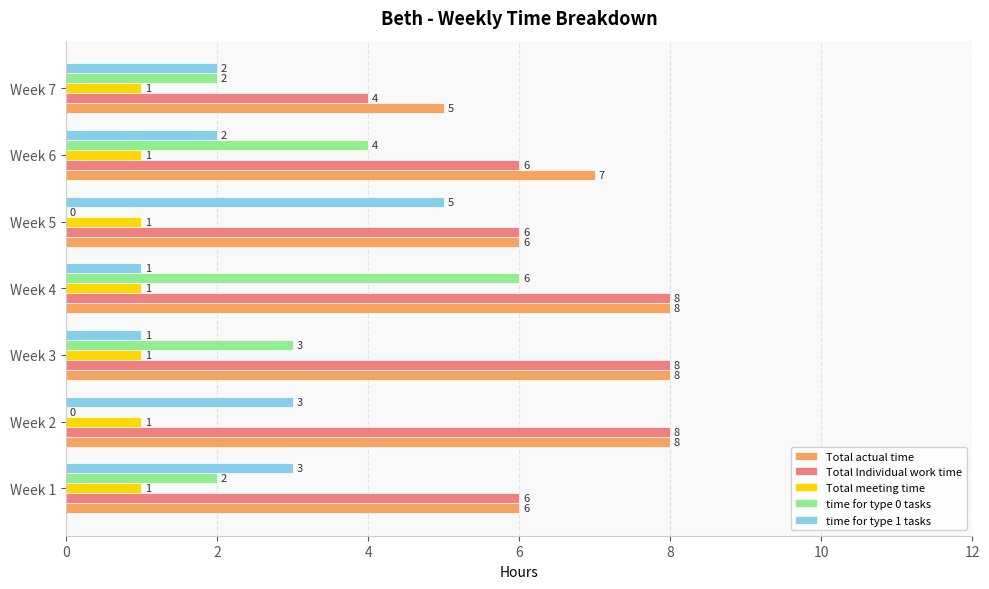

What is the maximum value shown in the chart?

8